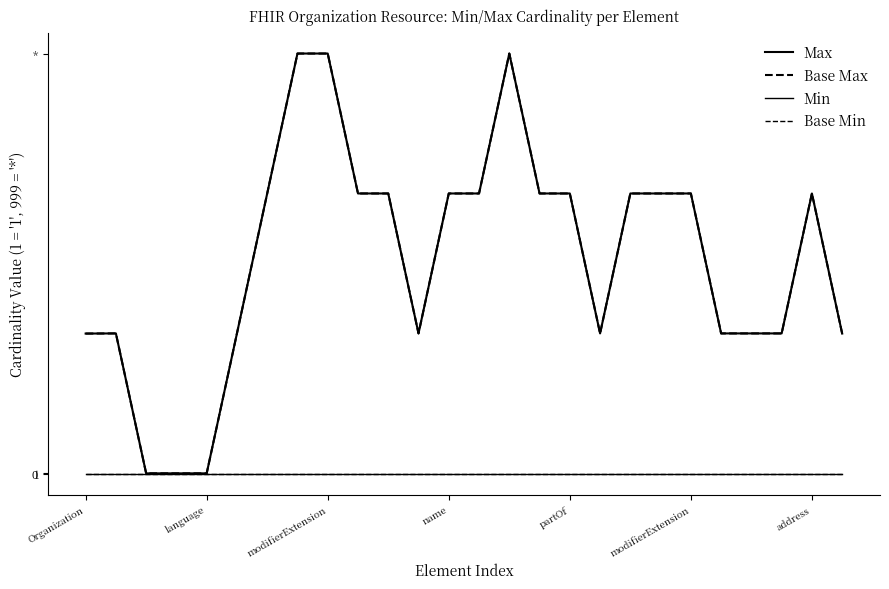

Is this an area chart (filled region under the line)?

No